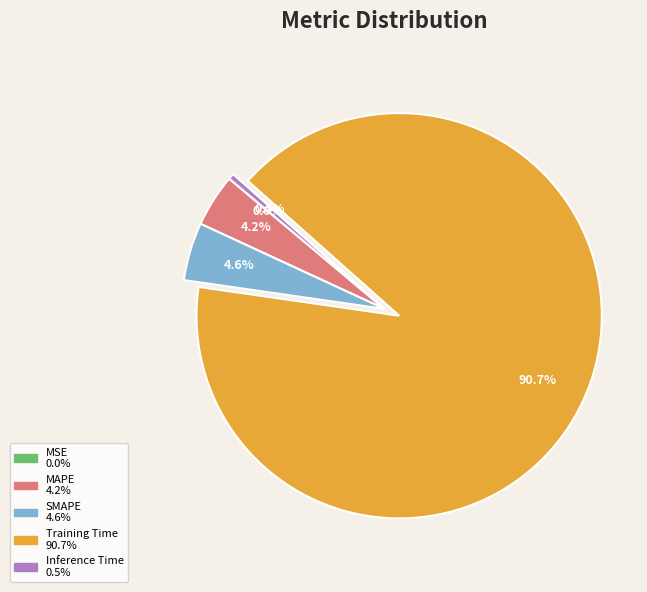

The SMAPE slice represents 5% of the pie. True or false?

True